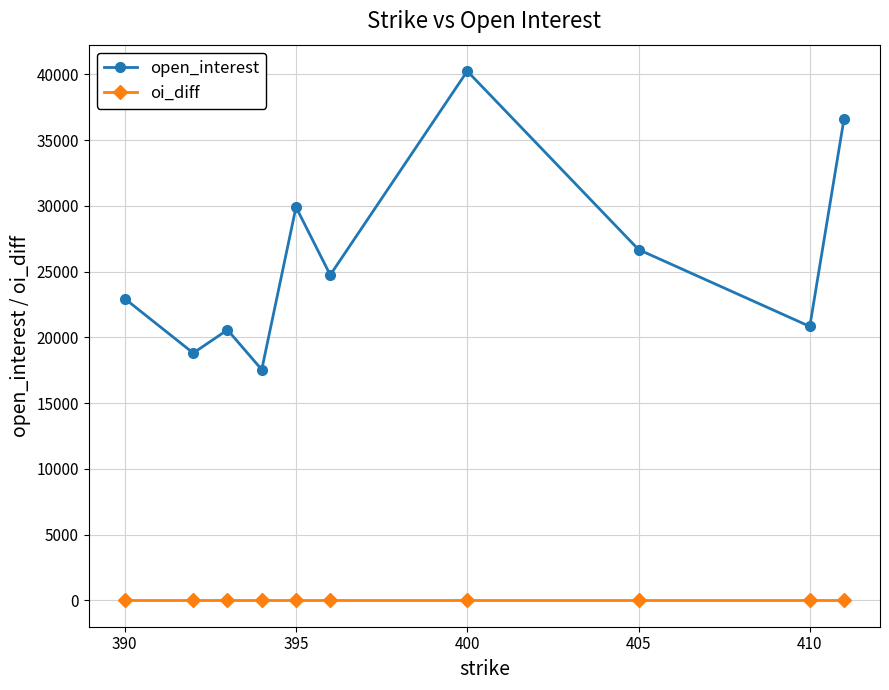

Which series has the largest range (max minus min)?

open_interest